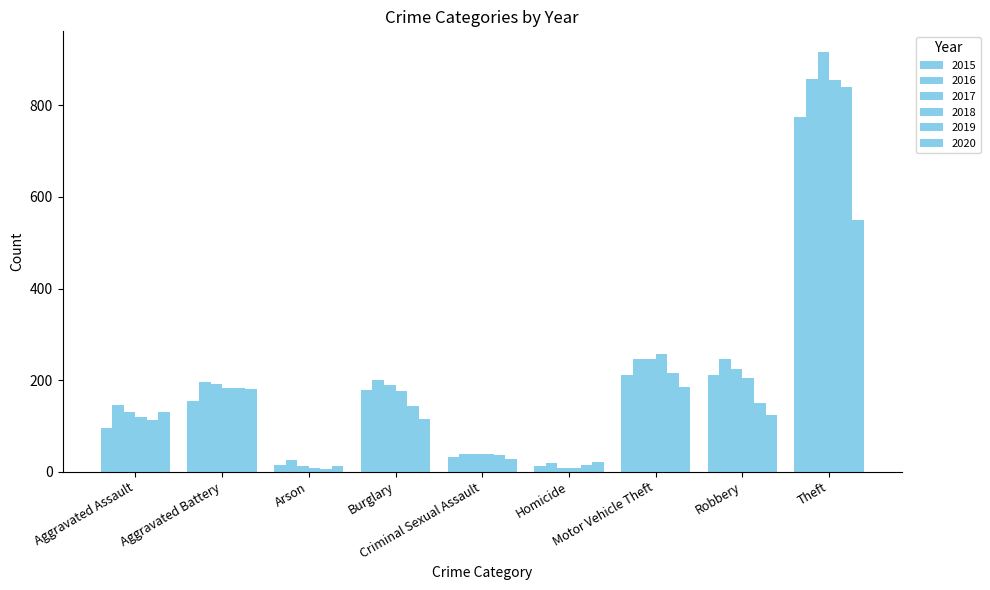

Are the bars grouped side by side (vs. stacked)?

Yes